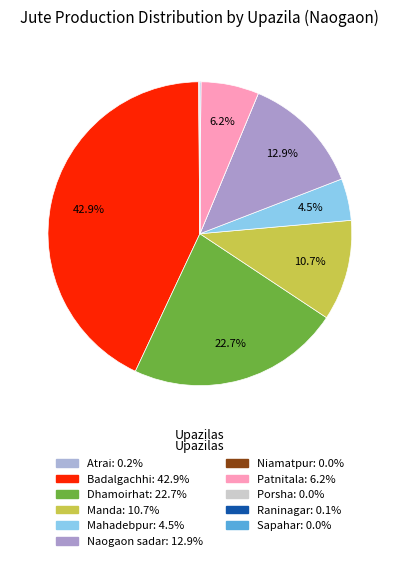

Which category has the smallest portion of the pie?

Niamatpur